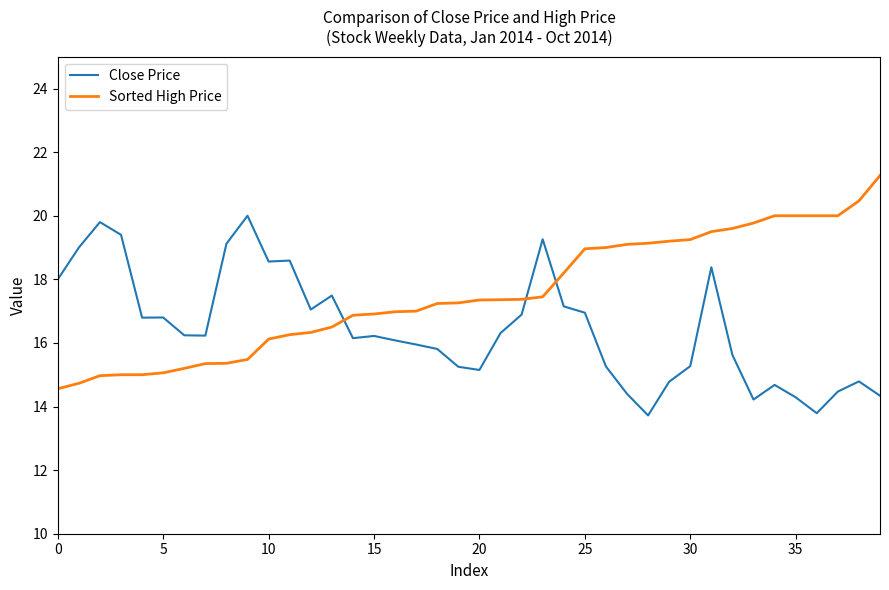

What is the lowest value of the Close Price series?

13.7